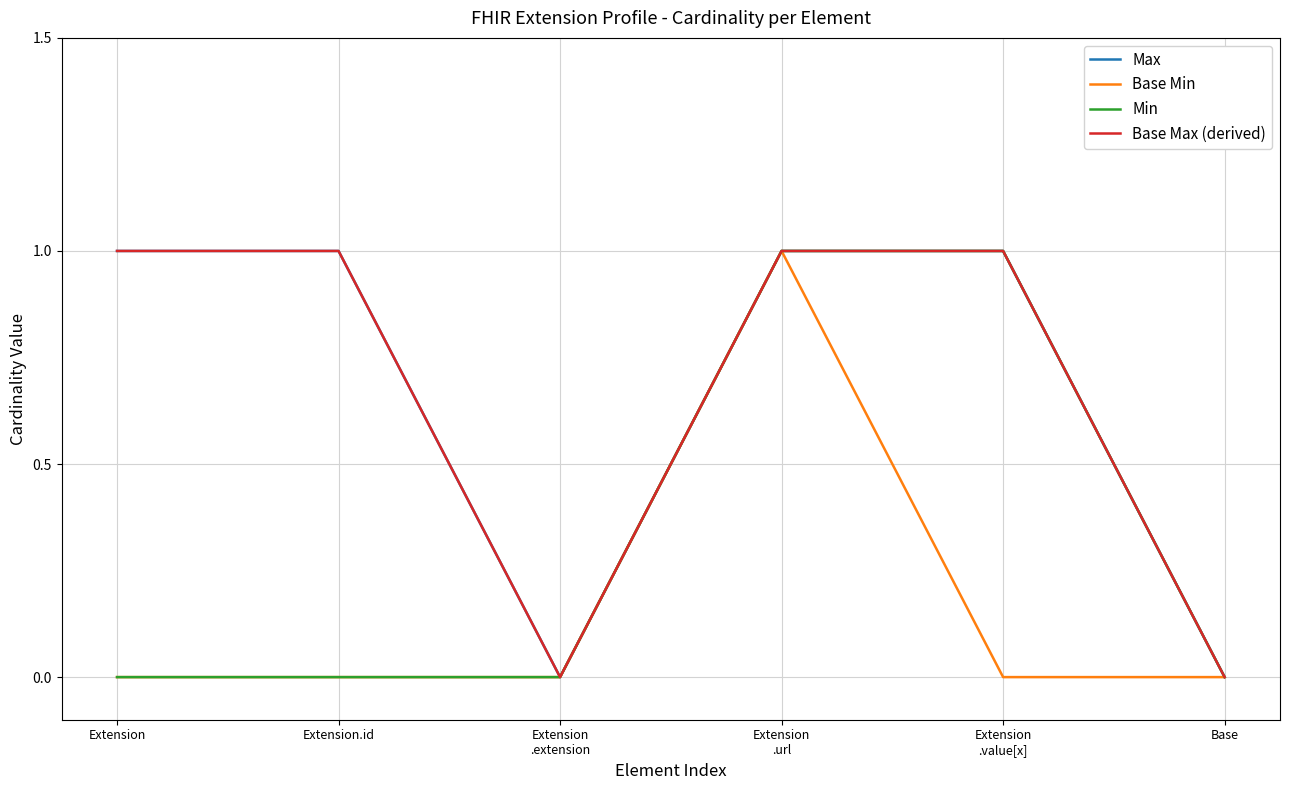

The value of Base Min at Extension.id is 1. True or false?

False